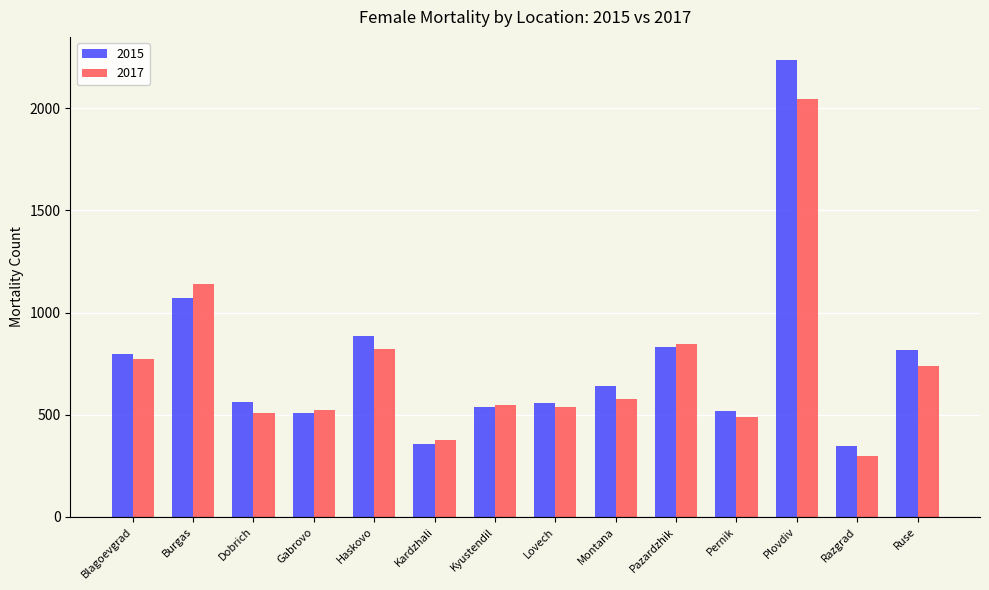

Which category has the highest value in the 2015 series?

Plovdiv